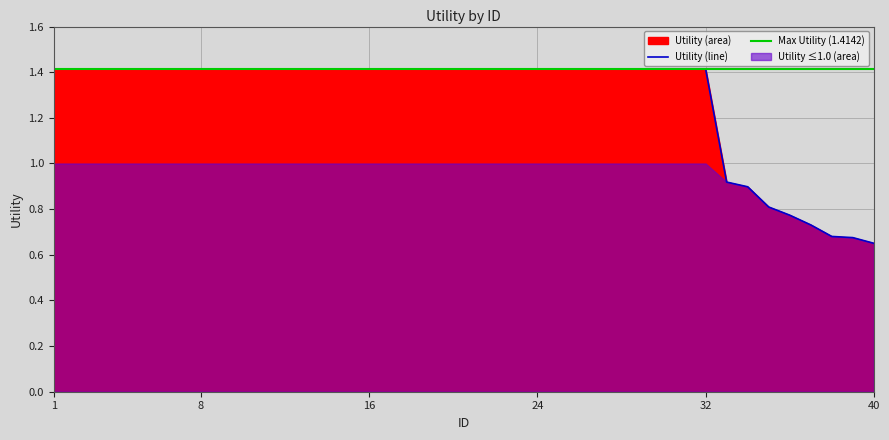

What is the smallest value displayed?

0.7